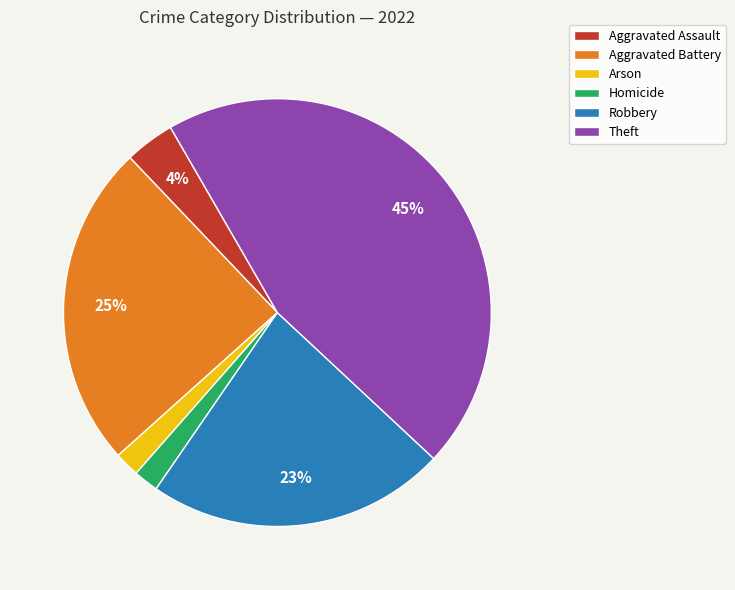

Does Theft account for over 50% of the chart?

No